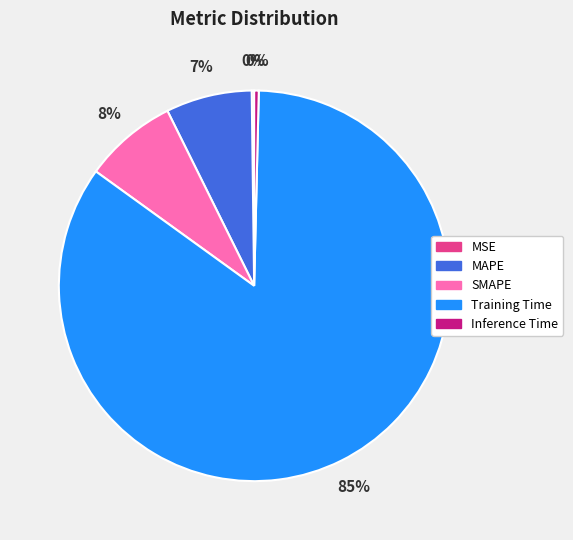

To the nearest percent, what is the average slice percentage?

20%